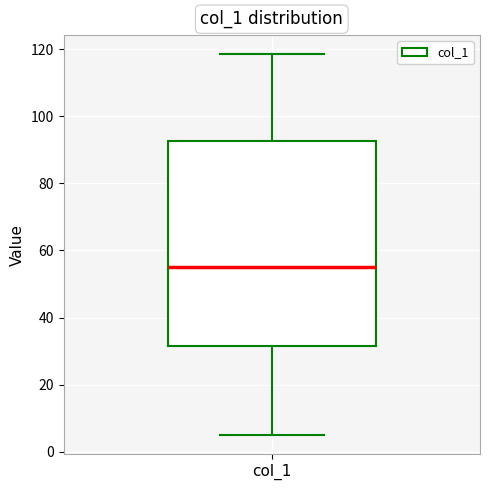

Transcribe this box plot: give where the median line is, the range the box spans, and where the two whiskers end, as read against the y-axis. The values are not printed on the chart, so give them approximately, as read against the axis.

median 56, box 32 to 92, whiskers 6 to 118